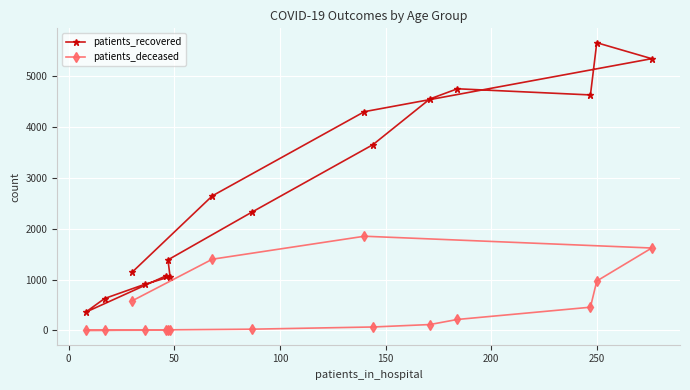

What is the difference between the second highest and second lowest values in the patients_deceased series?

1618